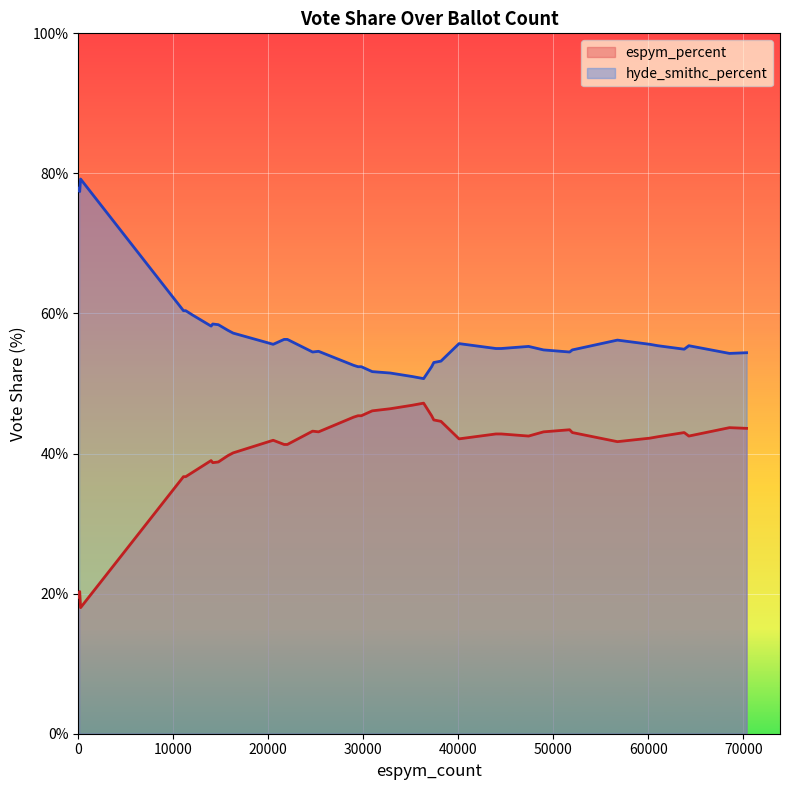

Rank the series by their maximum value, from lowest to highest.

espym_percent, hyde_smithc_percent